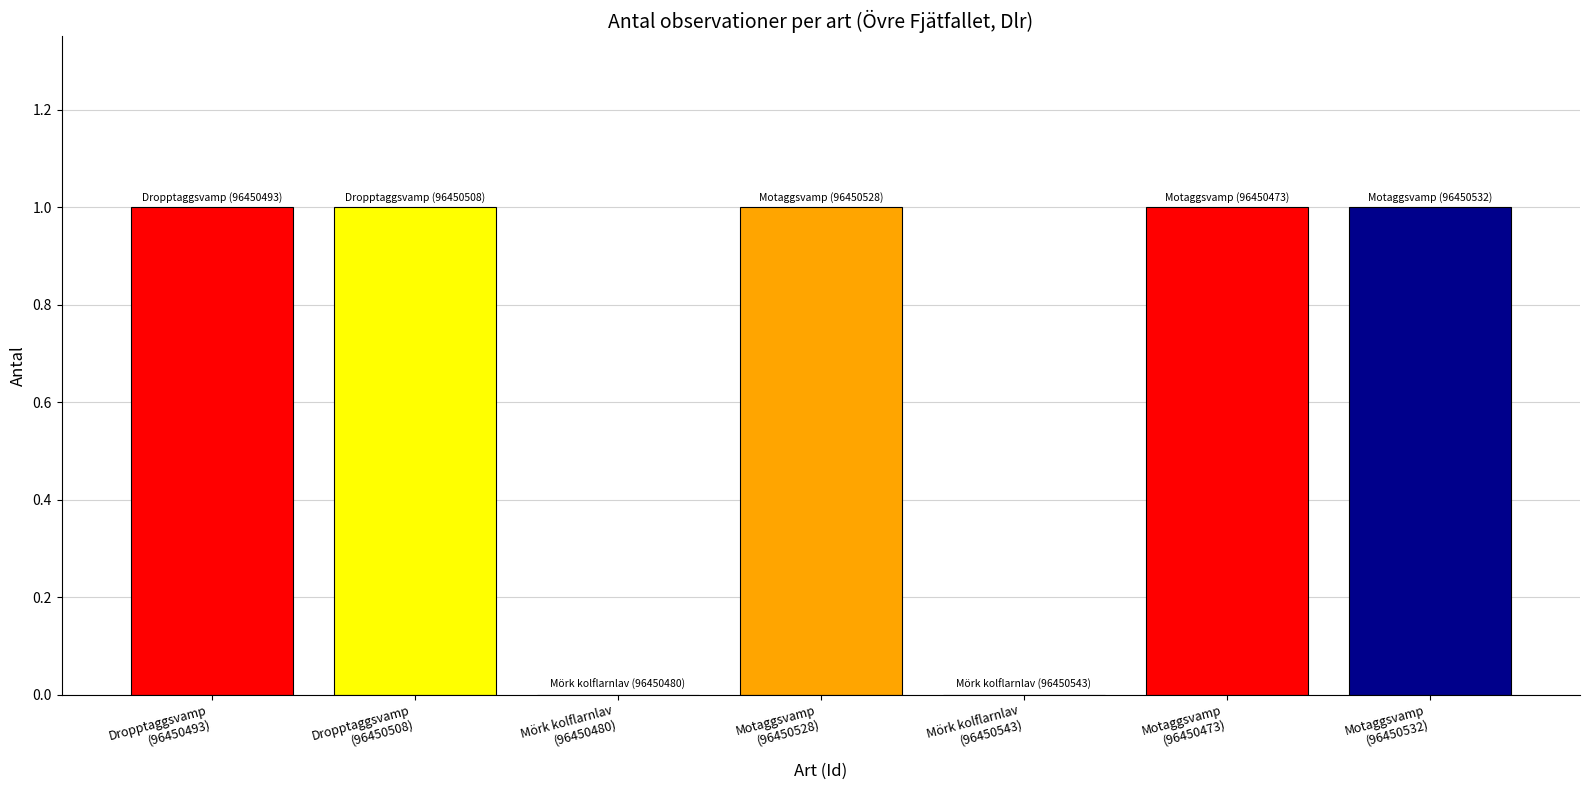

Reading right to left, list all the values displayed in this chart.

1	1	0	1	0	1	1